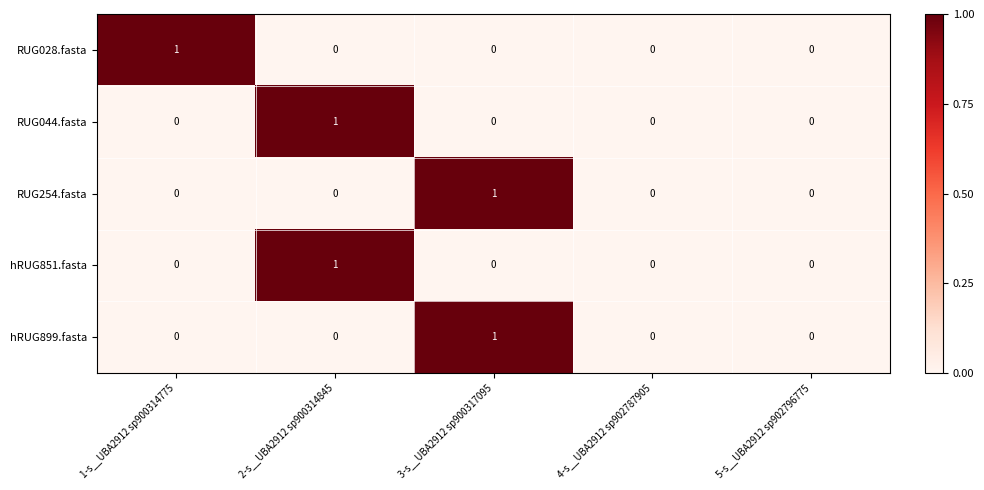

Reading left to right, list all the values displayed in this chart.

RUG028.fasta: 1	0	0	0	0
RUG044.fasta: 0	1	0	0	0
RUG254.fasta: 0	0	1	0	0
hRUG851.fasta: 0	1	0	0	0
hRUG899.fasta: 0	0	1	0	0